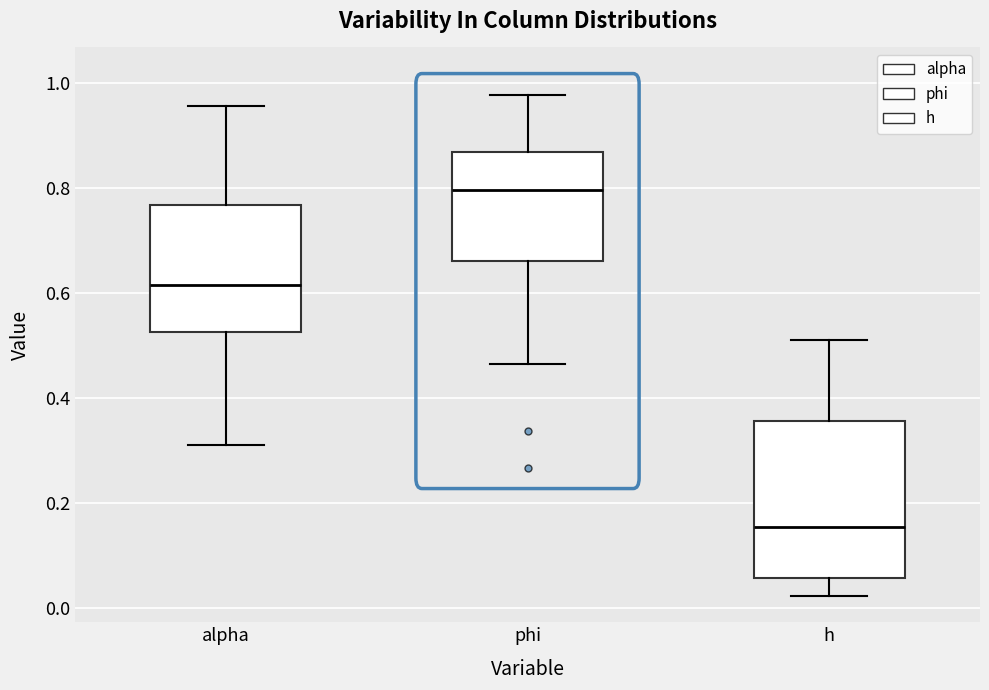

Which box is the tallest, from its lower edge to its upper edge?

h